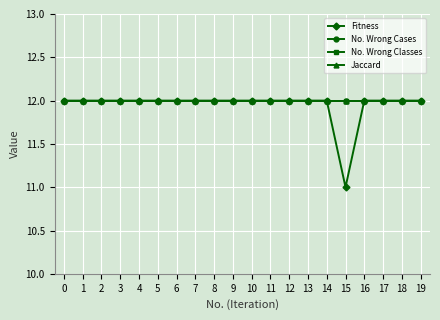

True or false: No. Wrong Cases and Jaccard intersect in this chart.

False